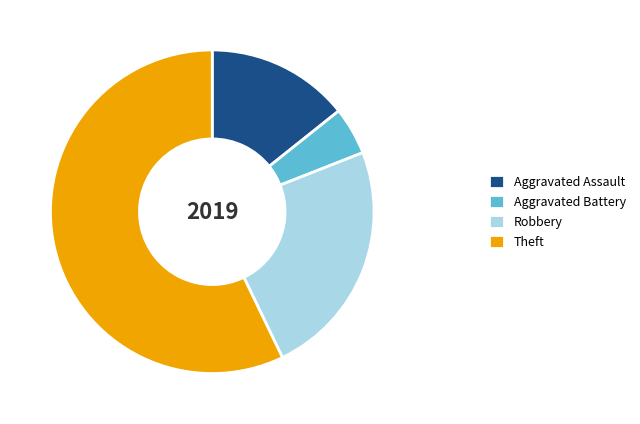

What is the largest slice in the pie chart?

Theft